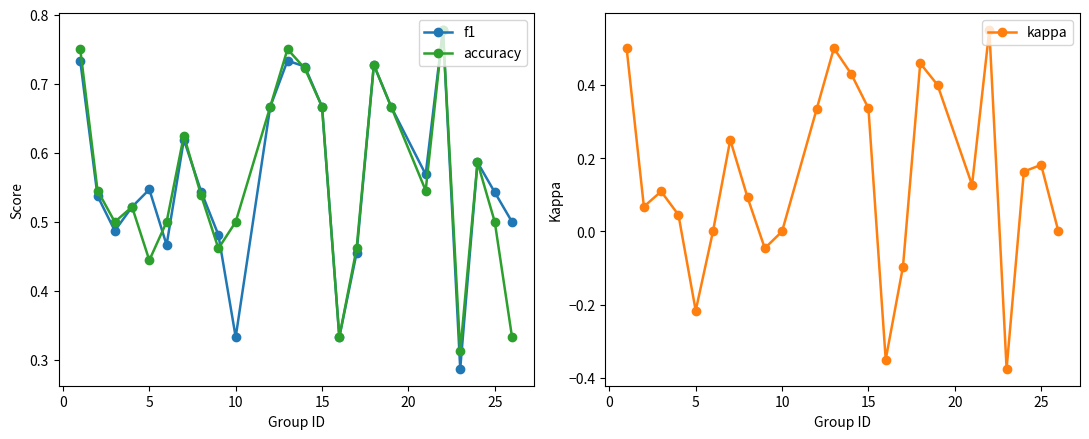

Count the f1 values in the range 0 to 1.

24